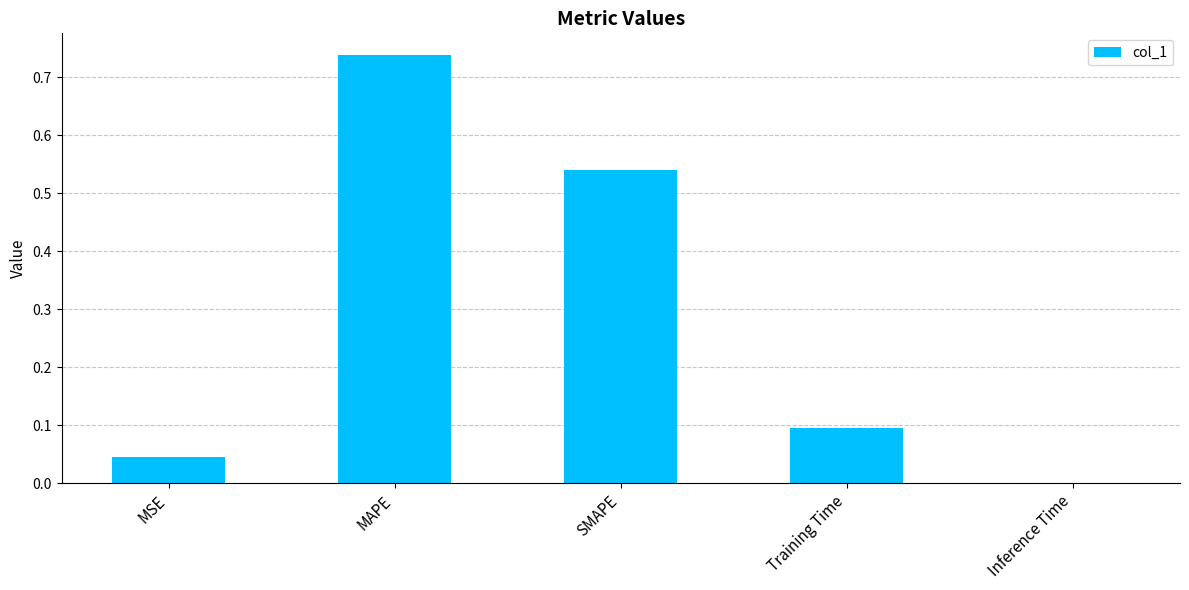

How many distinct data groups are displayed?

1